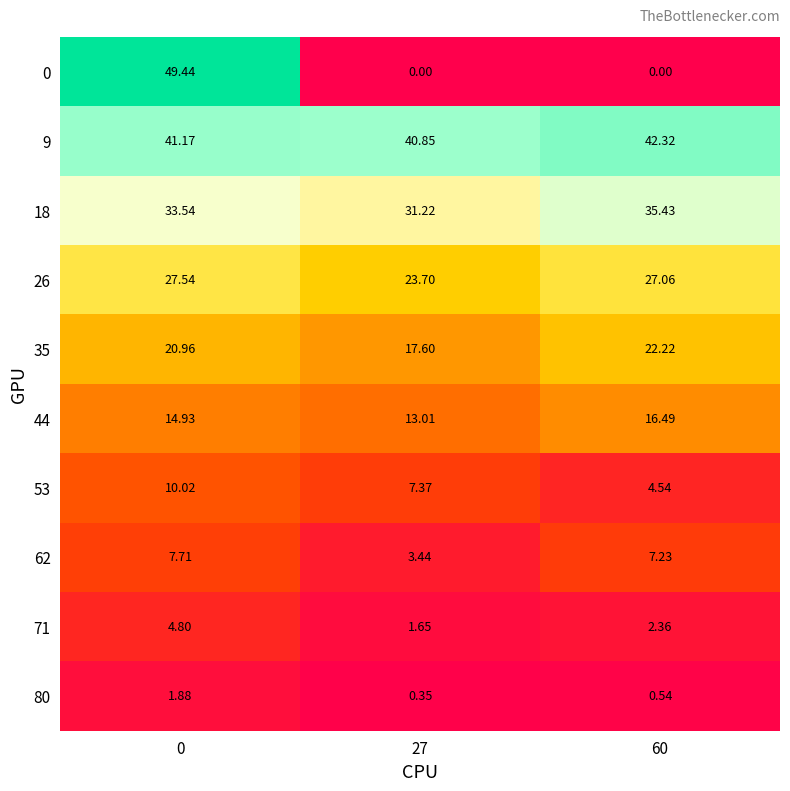

How many categories are shown in the chart?

3